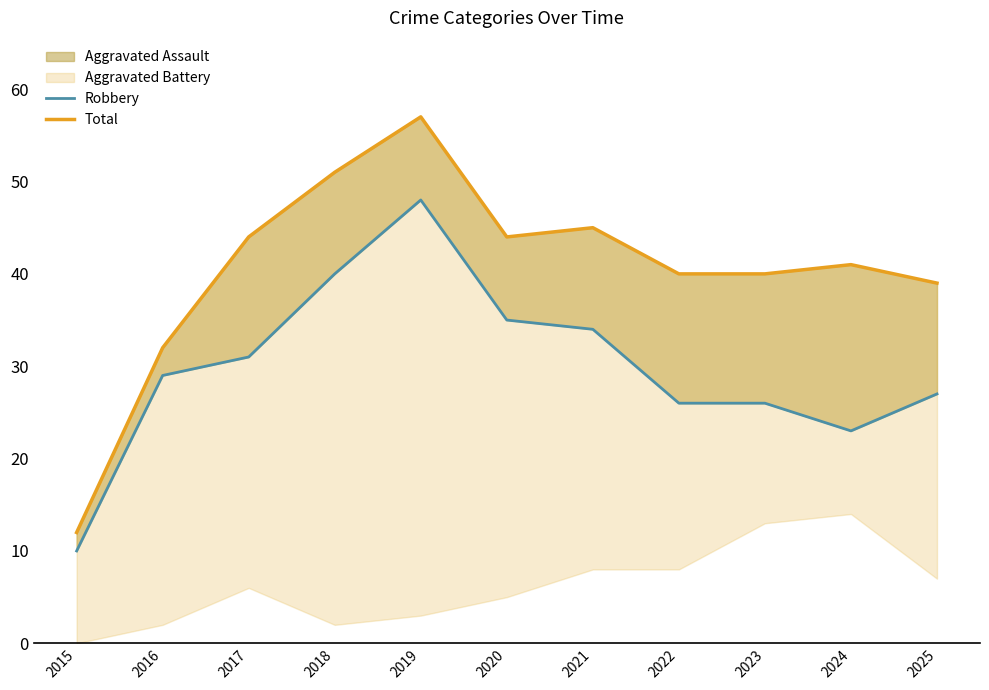

What is the total value across all series at 2016?

61